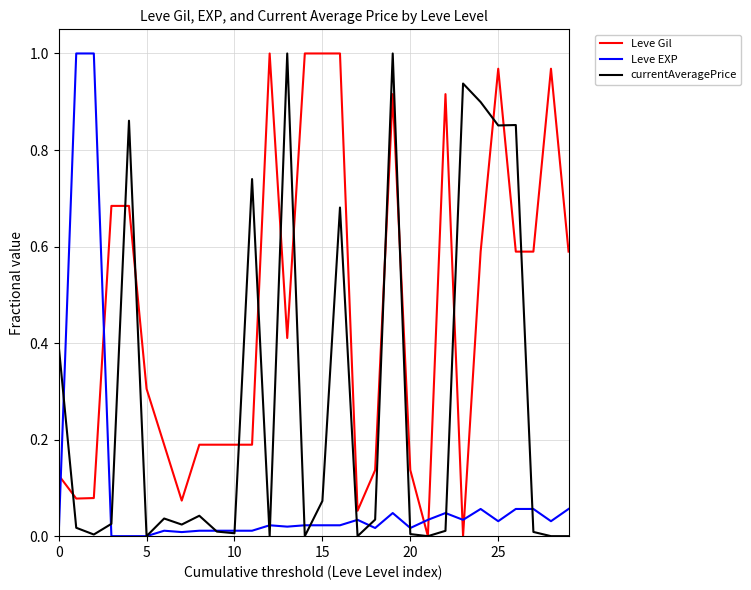

How many categories are shown in the chart?

30